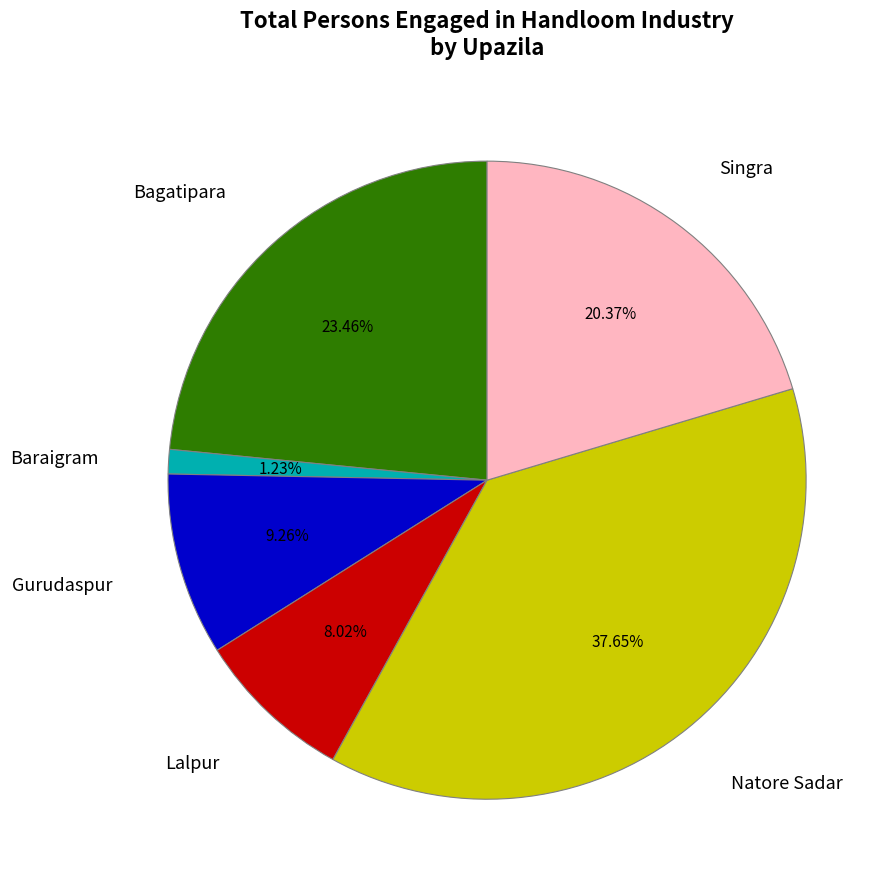

Does any single category account for the majority?

No